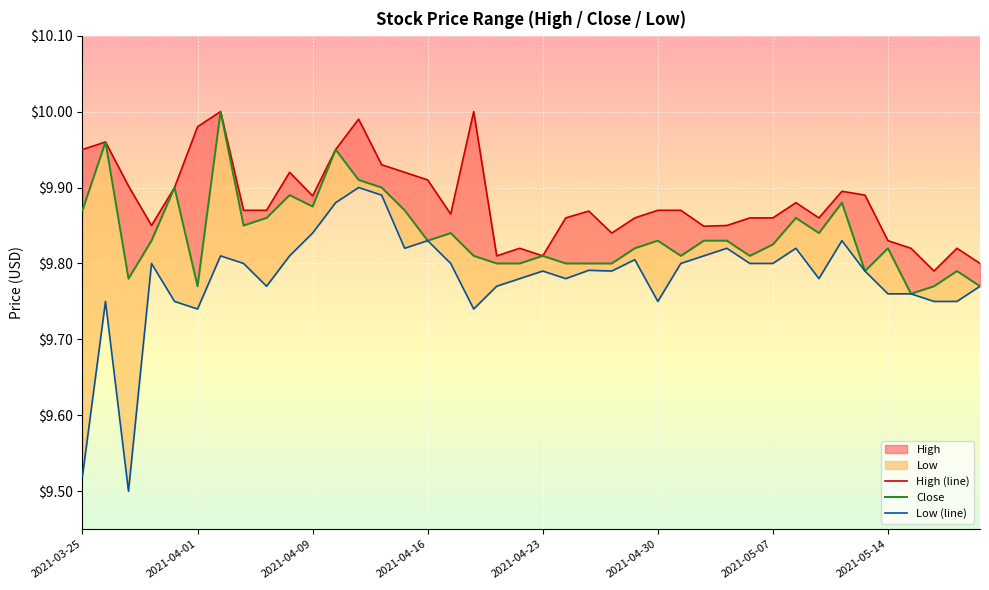

Reading right to left, what are all the values shown in this chart?

High (line): 9.8	9.8	9.8	9.8	9.8	9.9	9.9	9.9	9.9	9.9	9.9	9.8	9.8	9.9	9.9	9.9	9.8	9.9	9.9	9.8	9.8	9.8	10.0	9.9	9.9	9.9	9.9	10.0	9.9	9.9	9.9	9.9	9.9	10.0	10.0	9.9	9.8	9.9	10.0	9.9
Close: 9.8	9.8	9.8	9.8	9.8	9.8	9.9	9.8	9.9	9.8	9.8	9.8	9.8	9.8	9.8	9.8	9.8	9.8	9.8	9.8	9.8	9.8	9.8	9.8	9.8	9.9	9.9	9.9	9.9	9.9	9.9	9.9	9.8	10.0	9.8	9.9	9.8	9.8	10.0	9.9
Low (line): 9.8	9.8	9.8	9.8	9.8	9.8	9.8	9.8	9.8	9.8	9.8	9.8	9.8	9.8	9.8	9.8	9.8	9.8	9.8	9.8	9.8	9.8	9.7	9.8	9.8	9.8	9.9	9.9	9.9	9.8	9.8	9.8	9.8	9.8	9.7	9.8	9.8	9.5	9.8	9.5